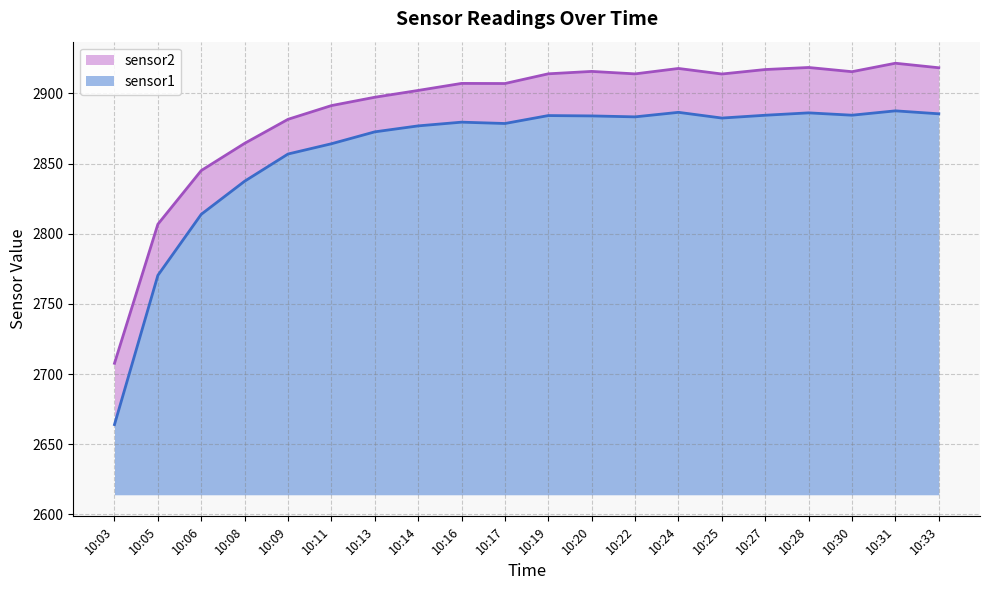

At which category does sensor1 reach its first local peak?

10:16